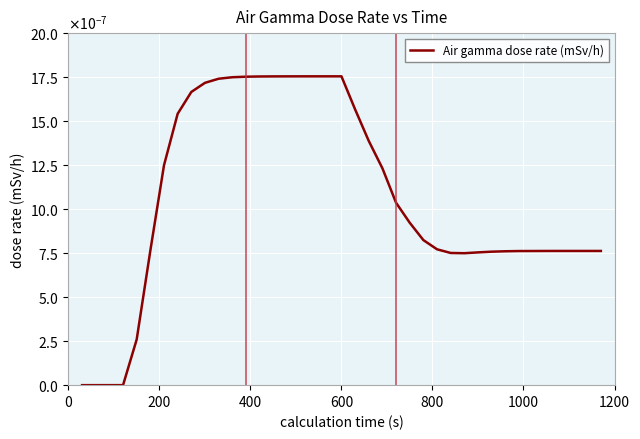

Does the chart have visible grid lines?

Yes